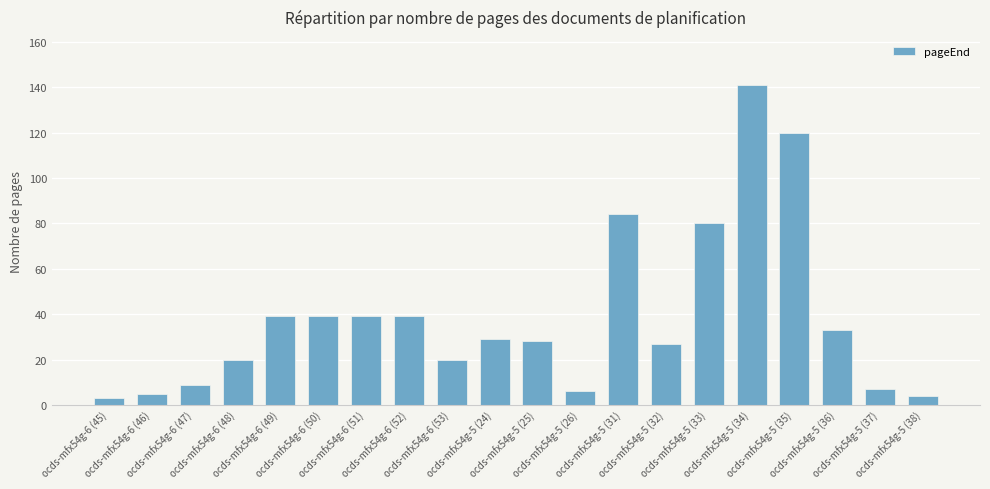

The chart shows a value of 6 at ocds-mfx54g-5 (26). True or false?

True